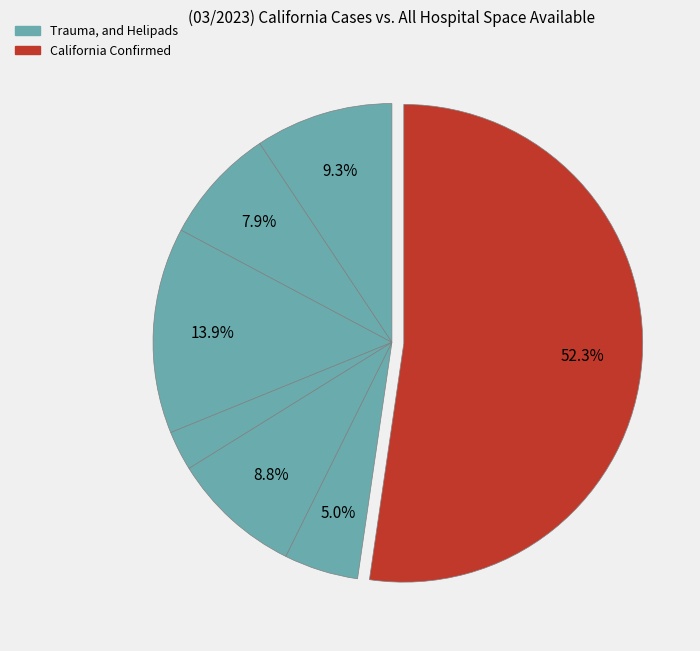

Count the number of slices in the pie.

7